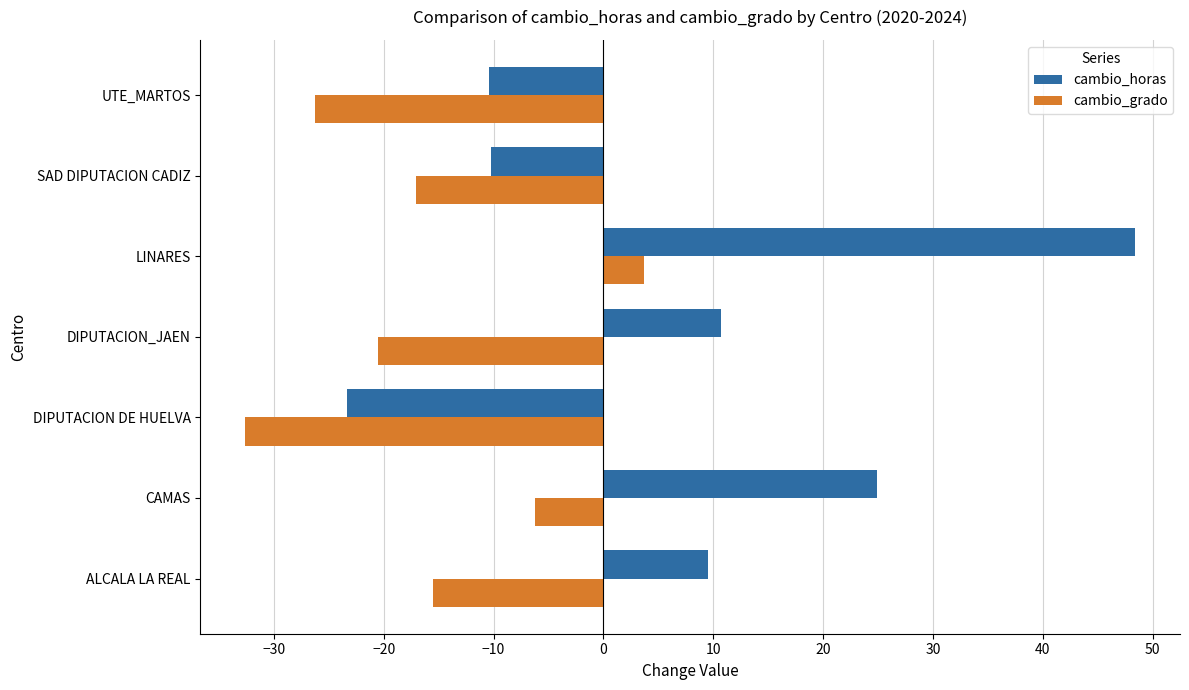

What is the approximate value of cambio_grado at DIPUTACION DE HUELVA?

-32.6